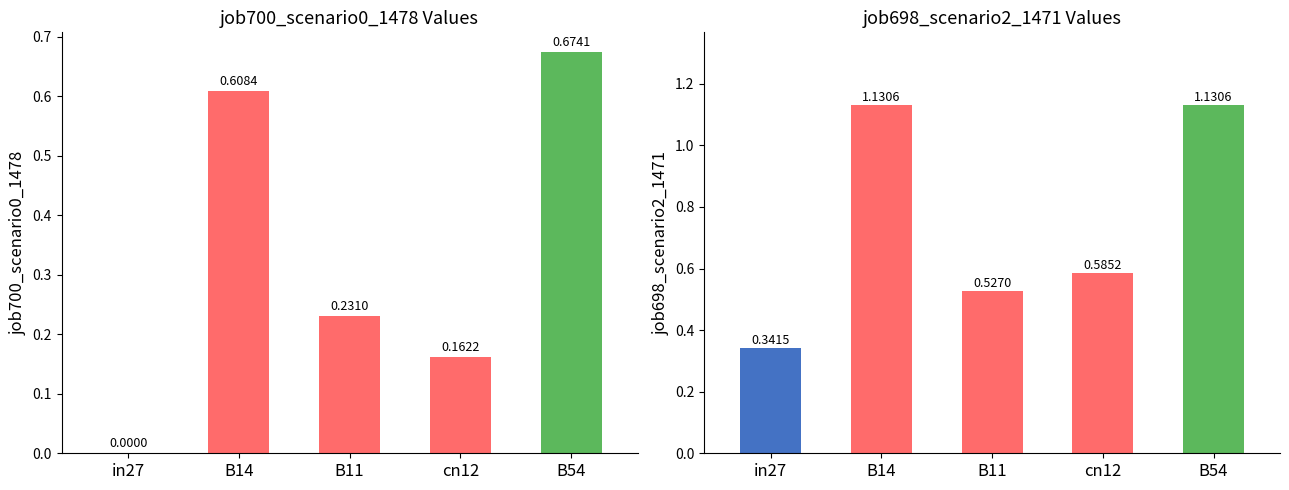

How many bars are there in total?

10